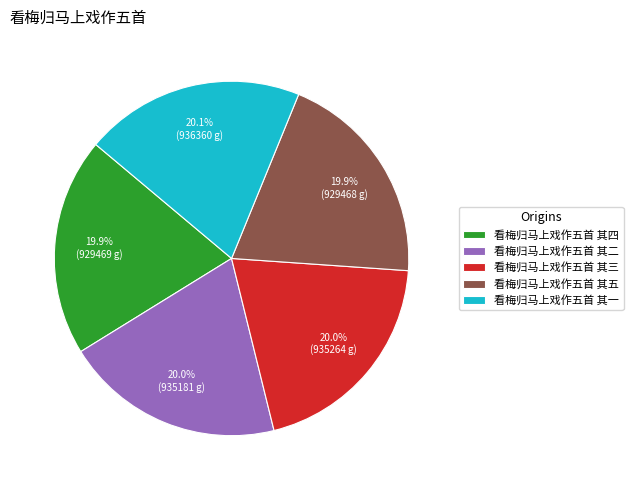

To the nearest percent, what portion does 看梅归马上戏作五首 其四 represent?

20%